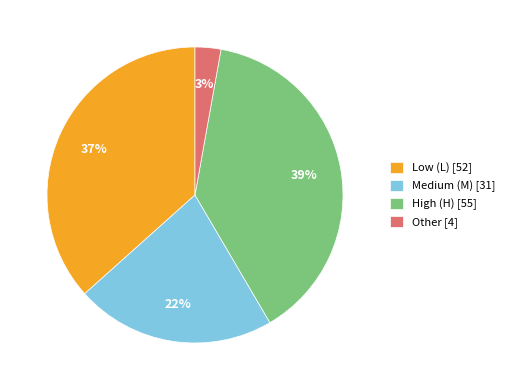

Is there a majority slice in this chart?

No